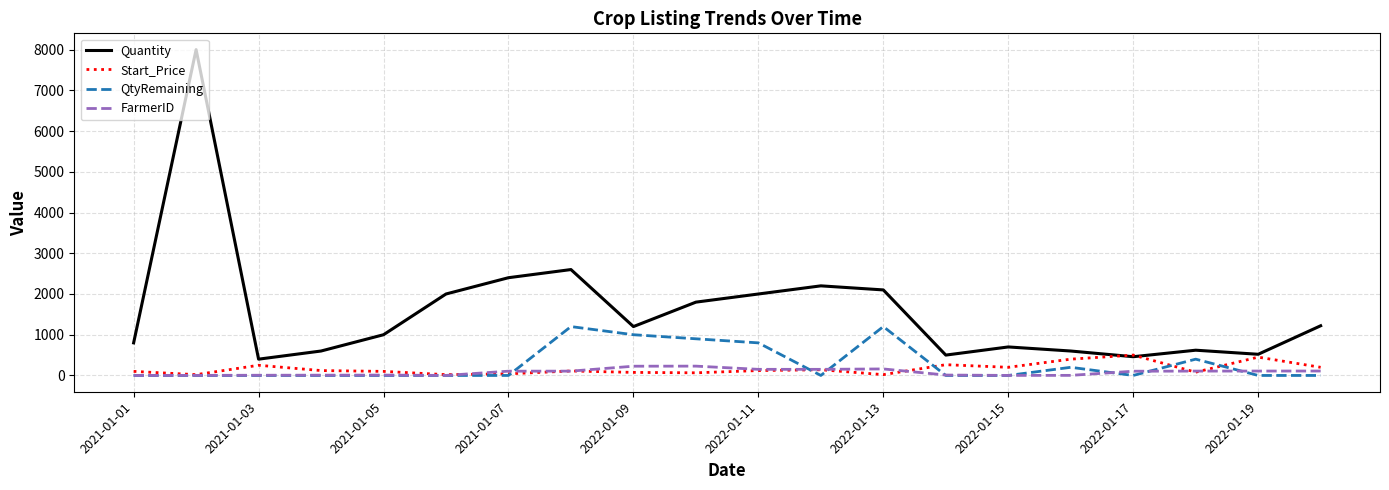

Which series has the widest spread of values?

Quantity